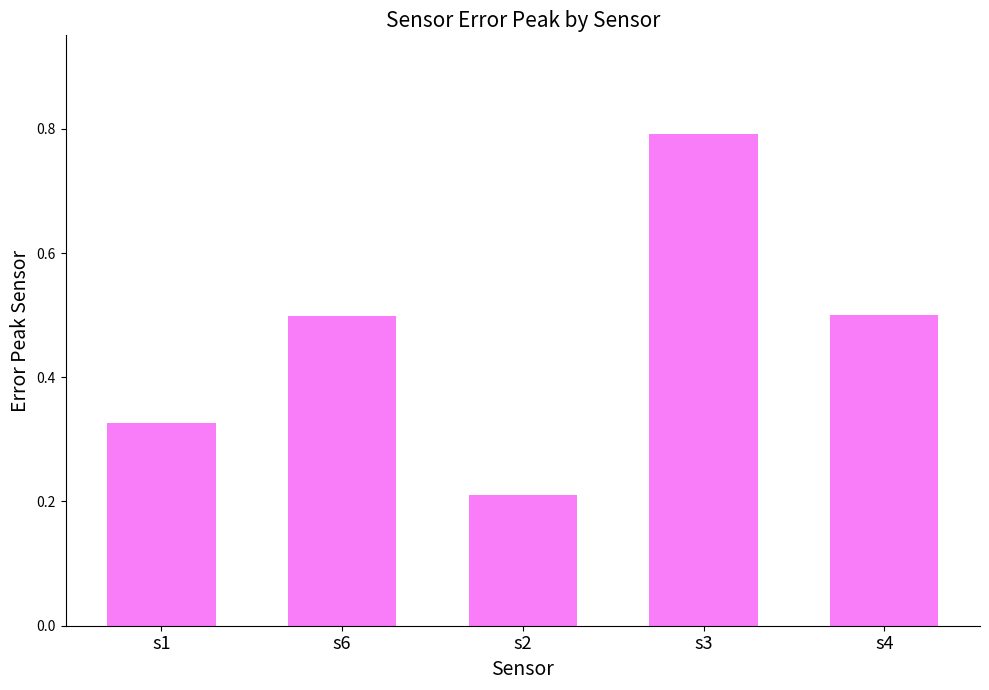

How many bars are there in total?

5